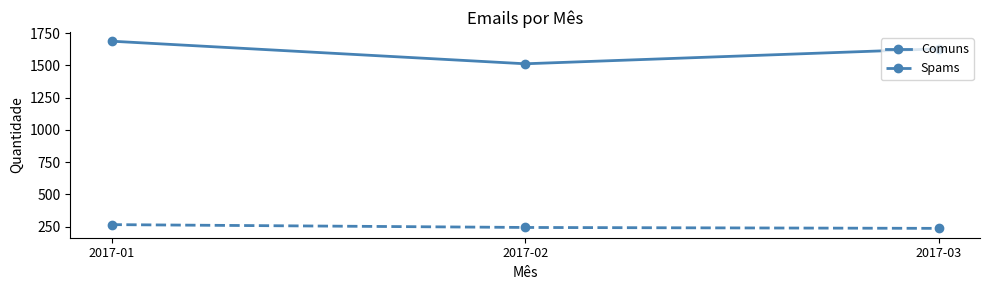

What is the minimum value shown in the chart?

237